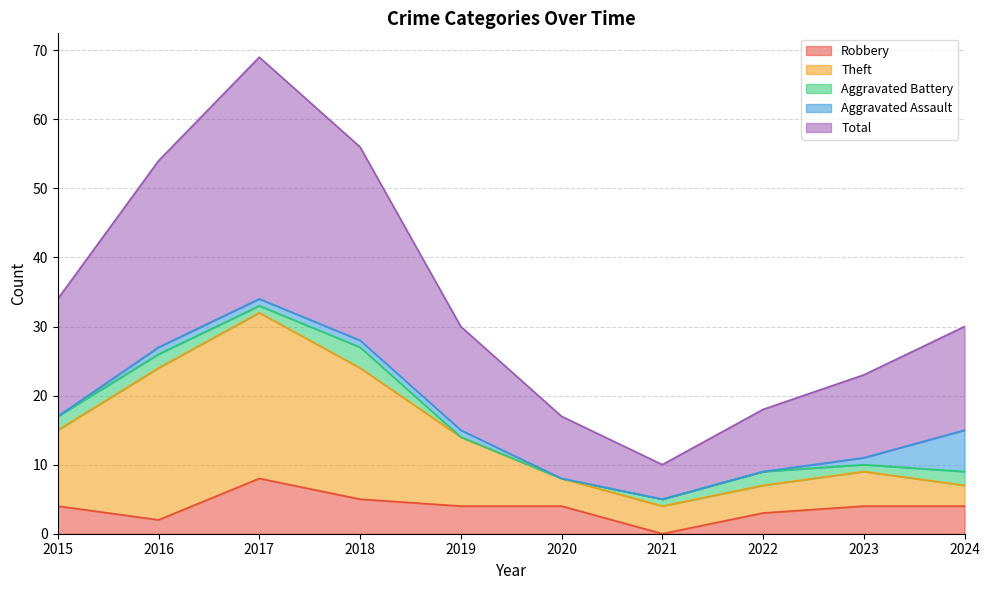

At which label does Robbery reach its minimum?

2021